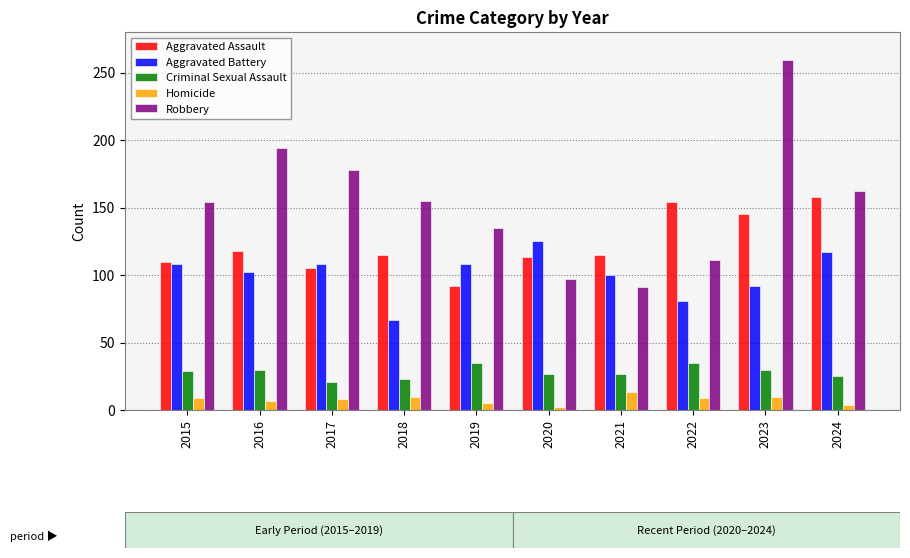

Is the value of Aggravated Assault at 2022 greater than the value of Aggravated Battery at 2019?

Yes